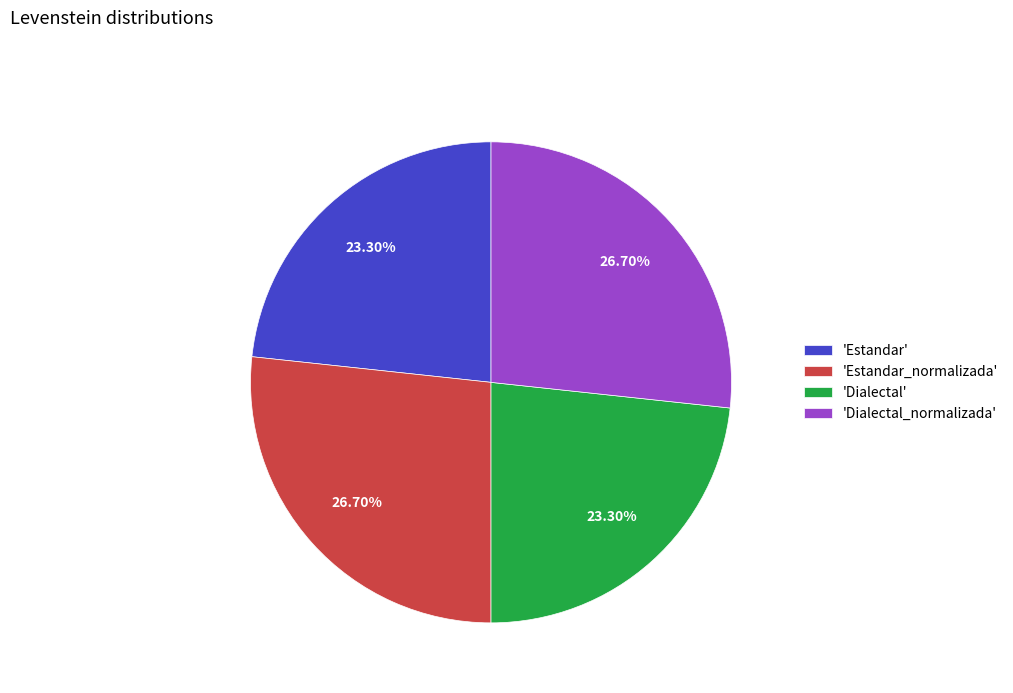

Does 'Dialectal' account for over 50% of the chart?

No